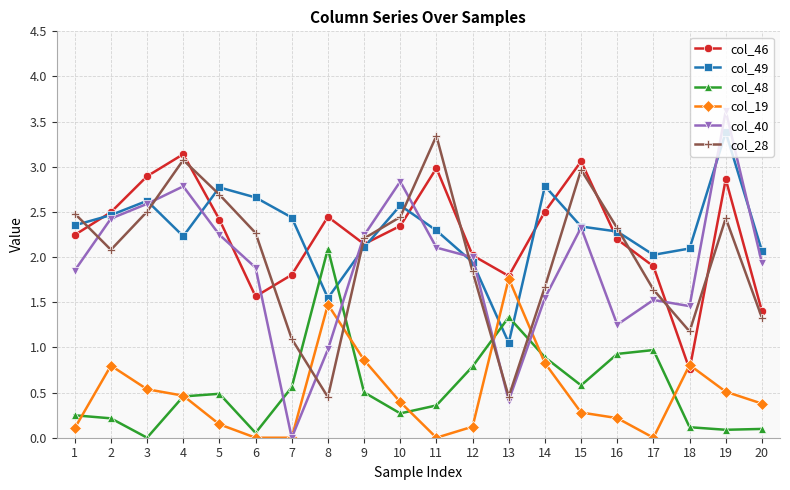

The col_48 series shows 0.1 at 6. True or false?

True